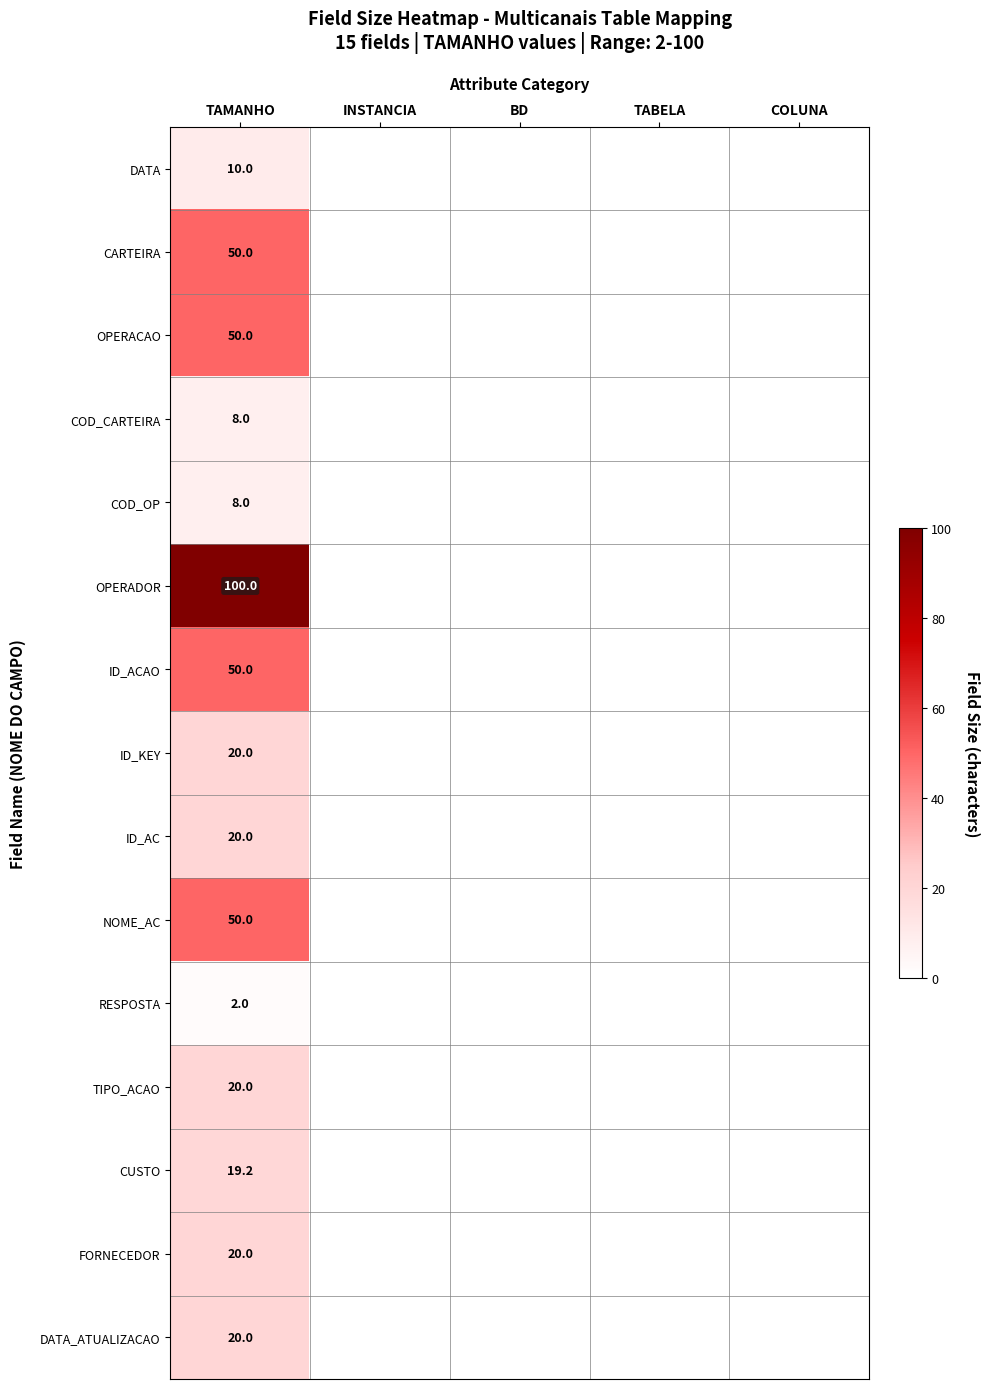

What is the difference between the highest and lowest values at TAMANHO?

98.0